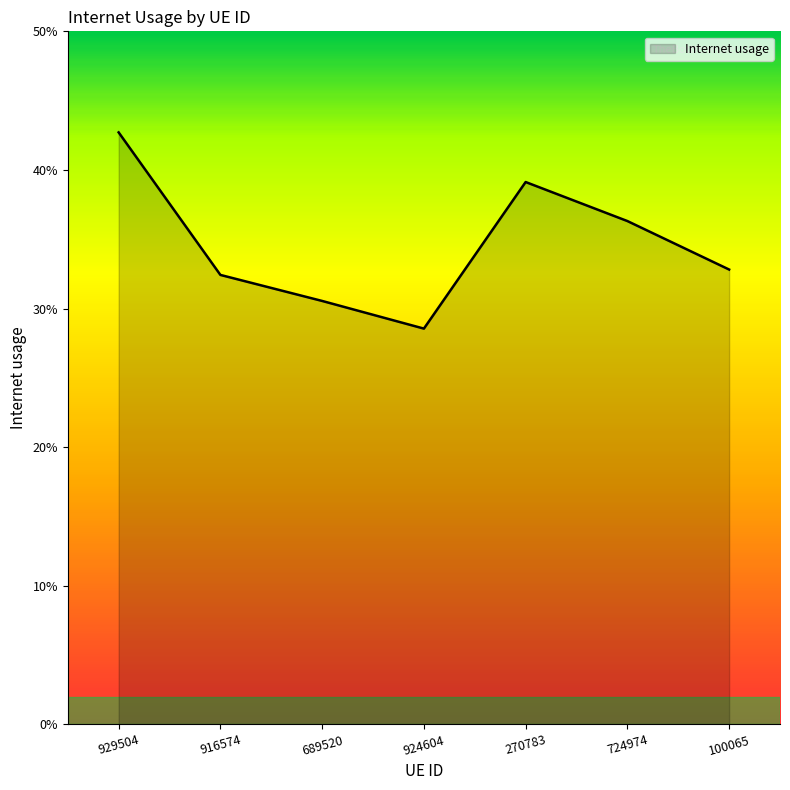

True or false: the data shows 0.3 at 924604.

True